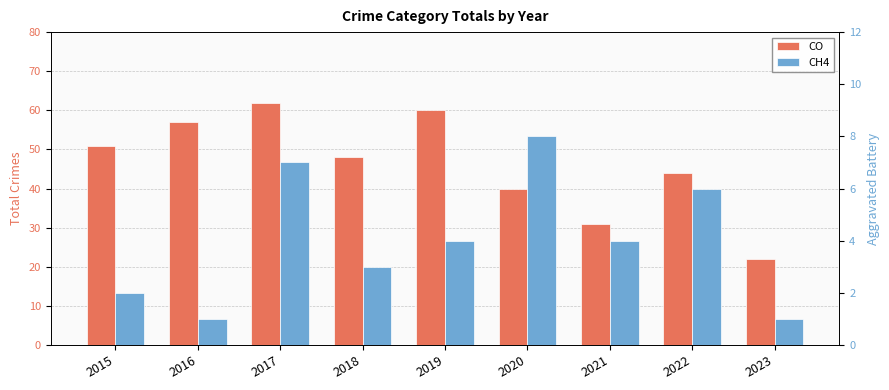

What is the difference between the maximum and minimum values in the CH4 series?

7